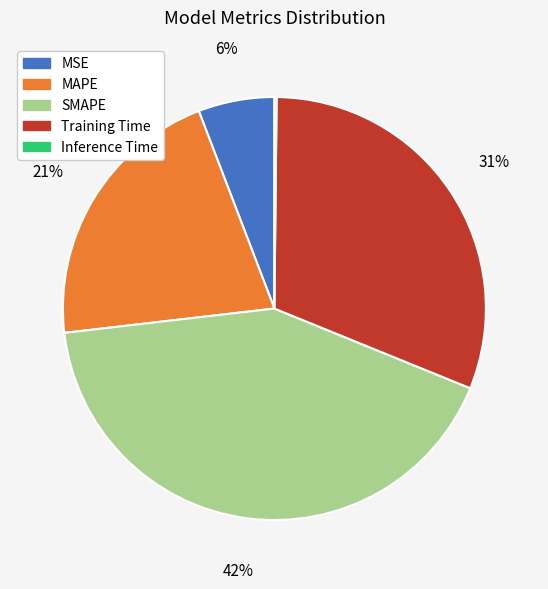

To the nearest percent, what is the difference between the SMAPE and Training Time slice percentages?

11%